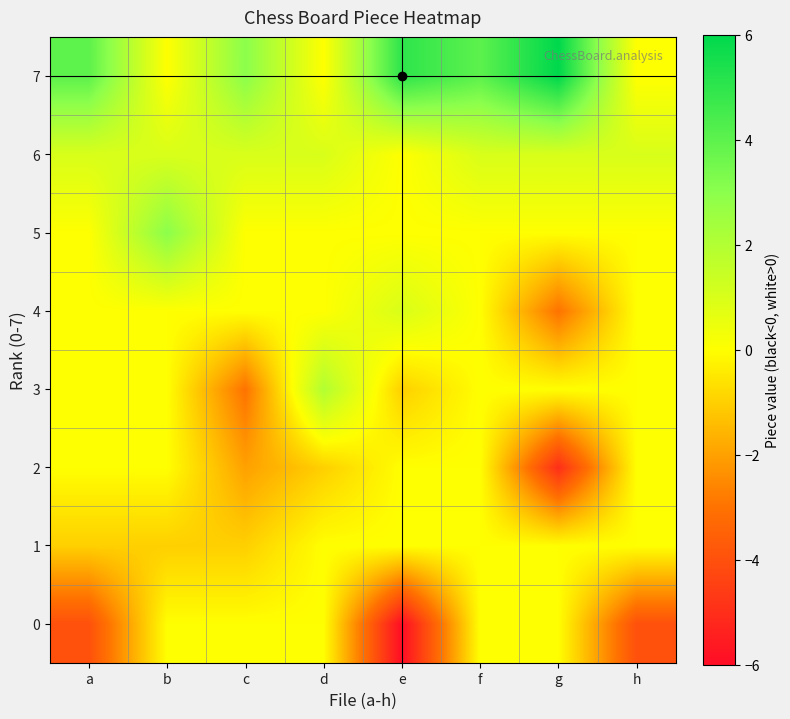

What is the smallest value displayed?

-6